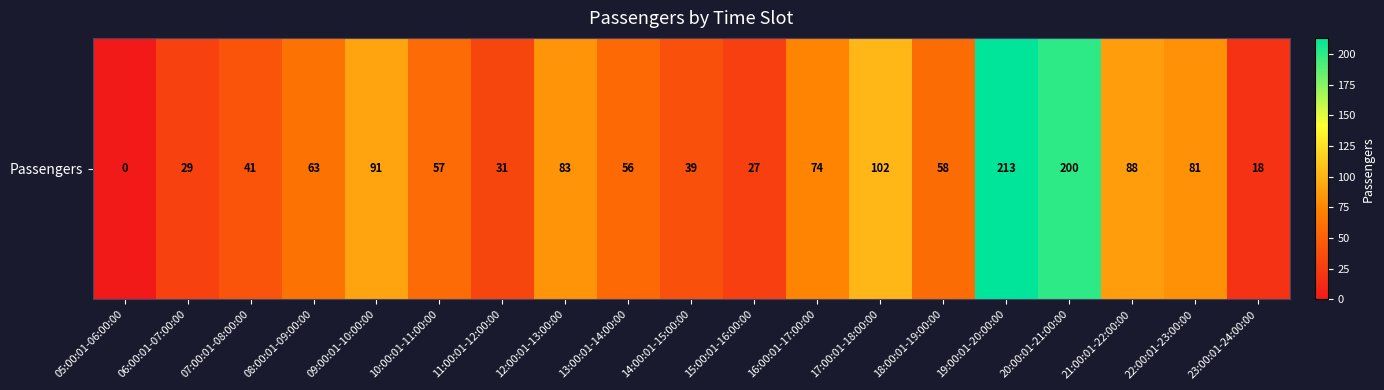

Reading left to right, transcribe all the data shown in this chart.

05:00:01-06:00:00=0	06:00:01-07:00:00=29	07:00:01-08:00:00=41	08:00:01-09:00:00=63	09:00:01-10:00:00=91	10:00:01-11:00:00=57	11:00:01-12:00:00=31	12:00:01-13:00:00=83	13:00:01-14:00:00=56	14:00:01-15:00:00=39	15:00:01-16:00:00=27	16:00:01-17:00:00=74	17:00:01-18:00:00=102	18:00:01-19:00:00=58	19:00:01-20:00:00=213	20:00:01-21:00:00=200	21:00:01-22:00:00=88	22:00:01-23:00:00=81	23:00:01-24:00:00=18